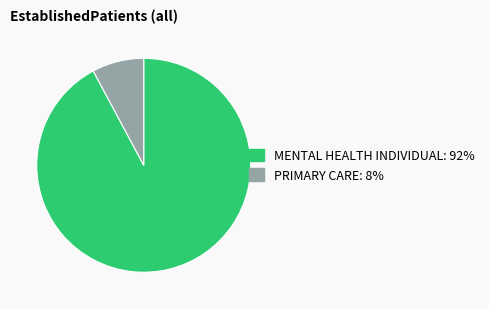

How many segments does this pie chart have?

2